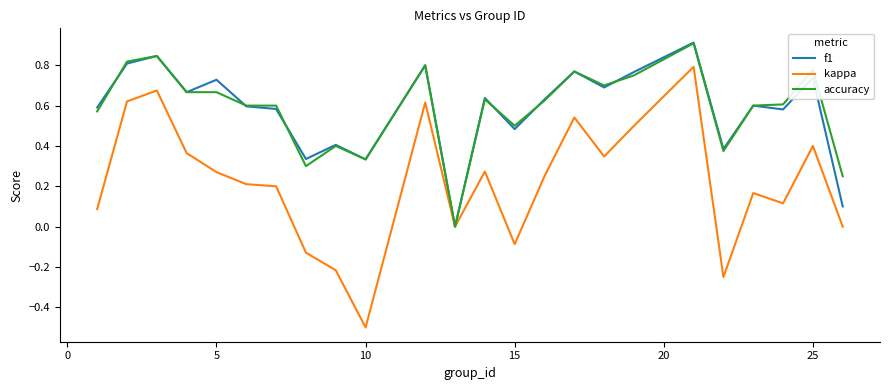

Which series has the largest range (max minus min)?

kappa